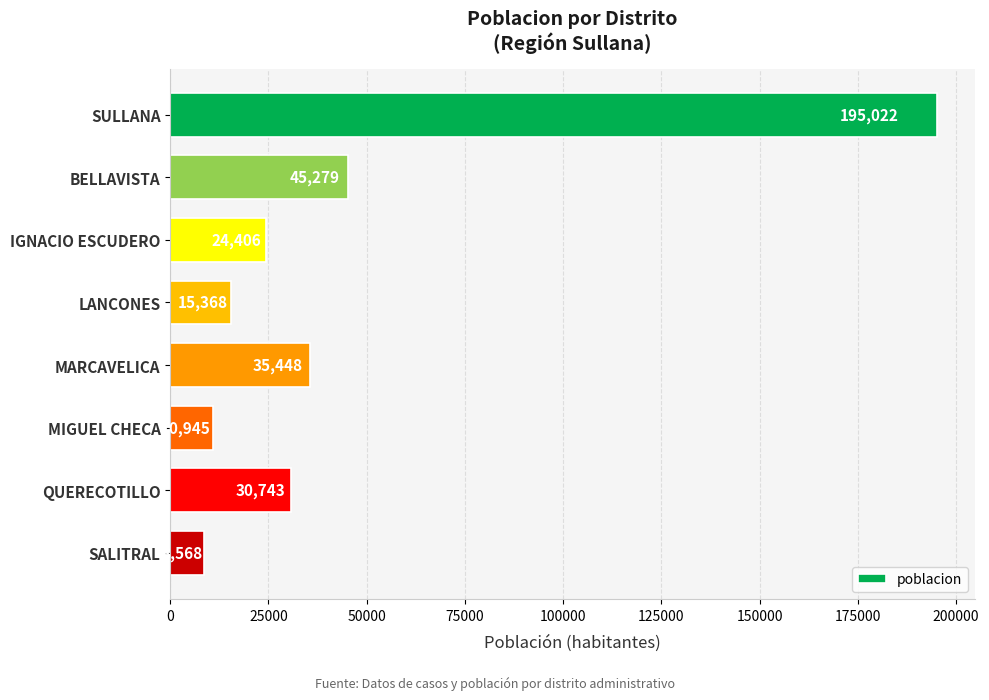

The value at SULLANA is 195022. True or false?

True